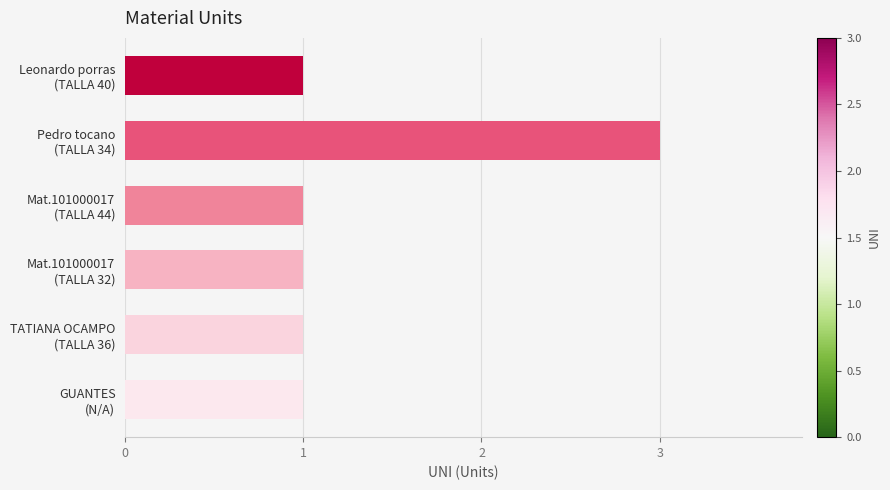

What is the average value?

1